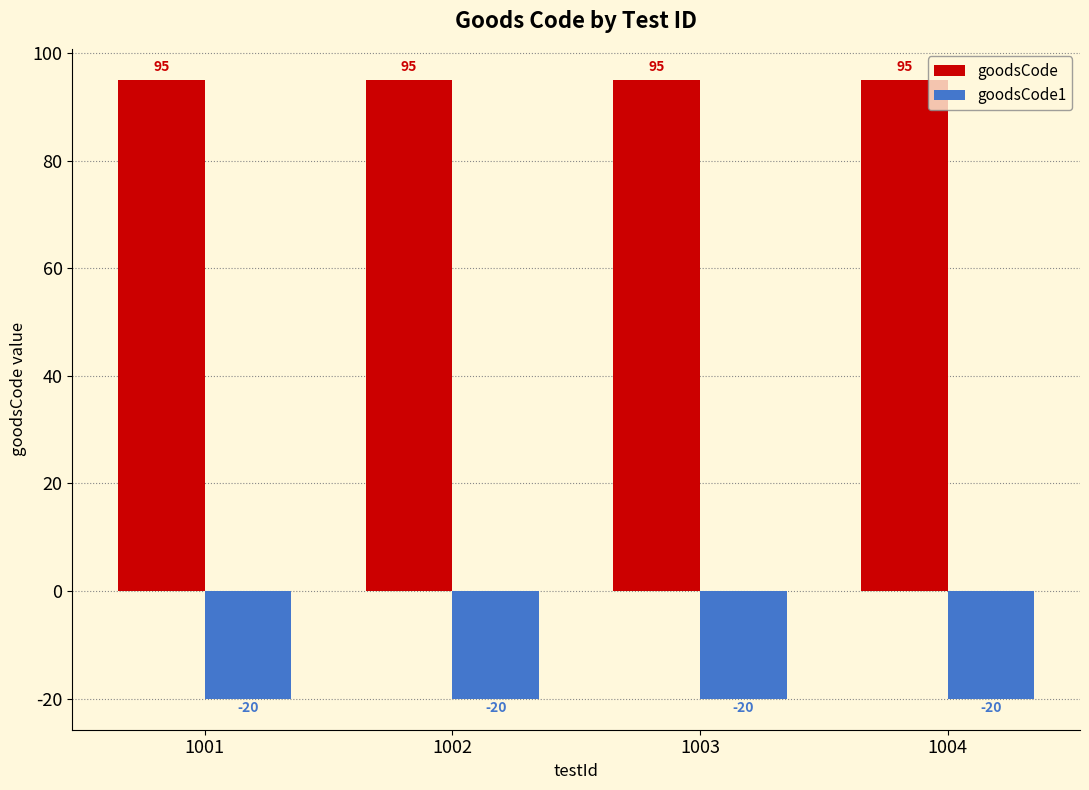

Reading right to left, list all the values displayed in this chart.

goodsCode: 1004=95	1003=95	1002=95	1001=95
goodsCode1: 1004=-20	1003=-20	1002=-20	1001=-20